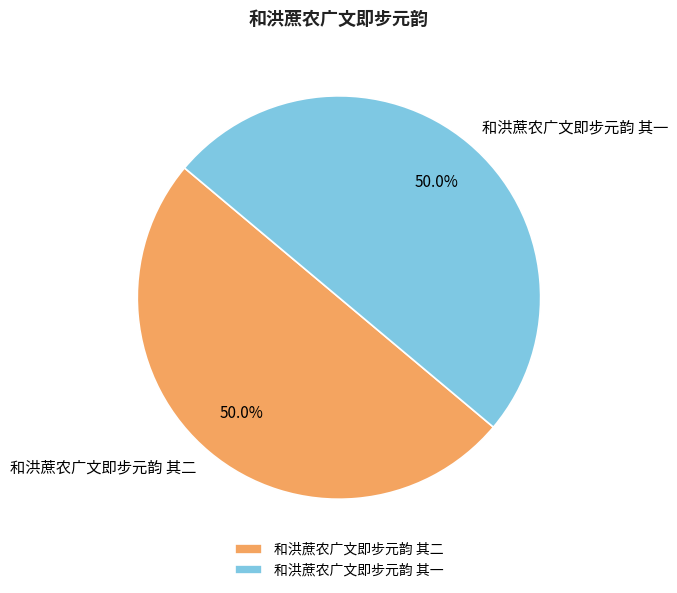

The 和洪蔗农广文即步元韵 其二 slice represents 50% of the pie. True or false?

True